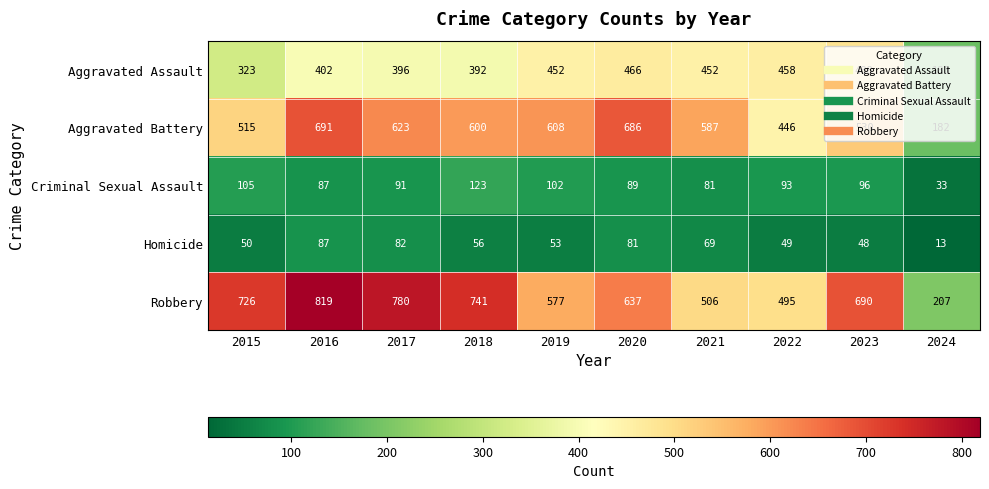

Rank the series at 2020 from lowest to highest value.

Homicide, Criminal Sexual Assault, Aggravated Assault, Robbery, Aggravated Battery